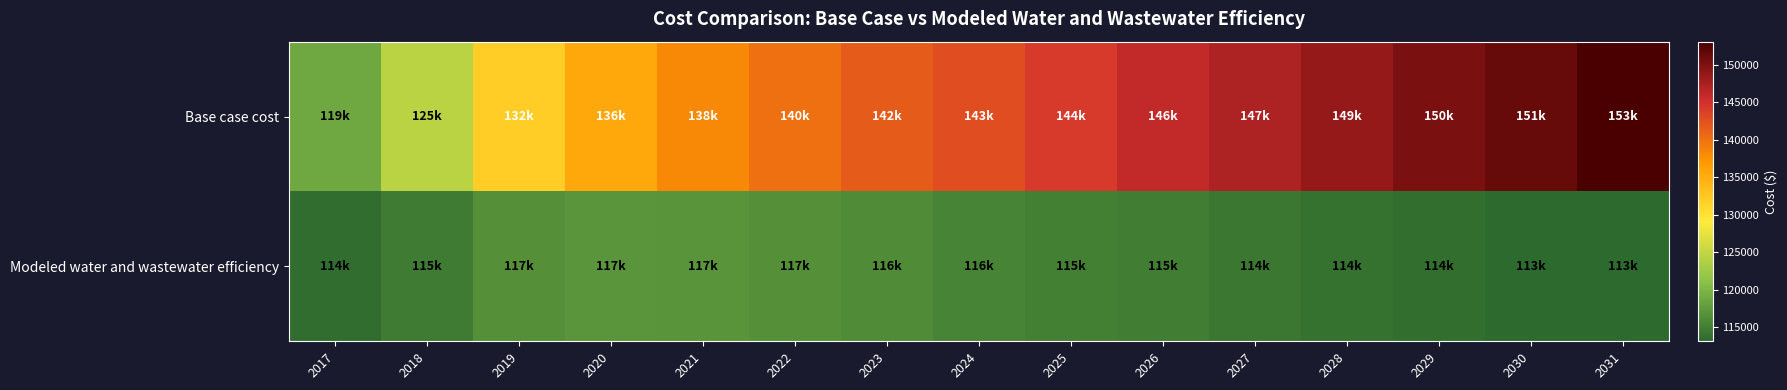

What is the total value across all series at 2028?

262666.5